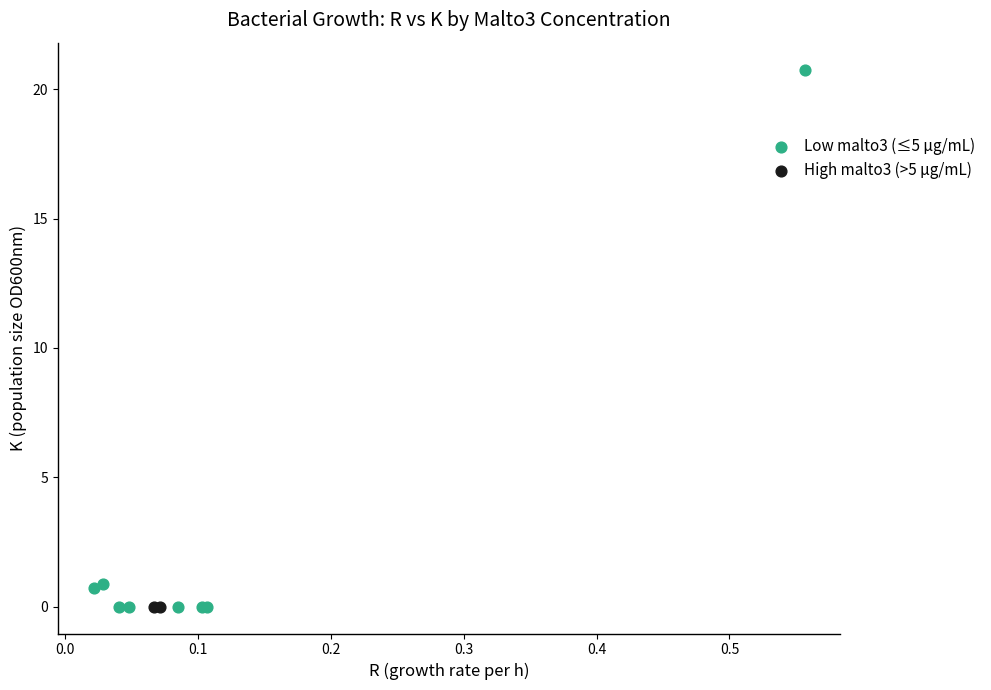

Which series reaches the maximum Y coordinate?

Low malto3 (≤5 µg/mL)